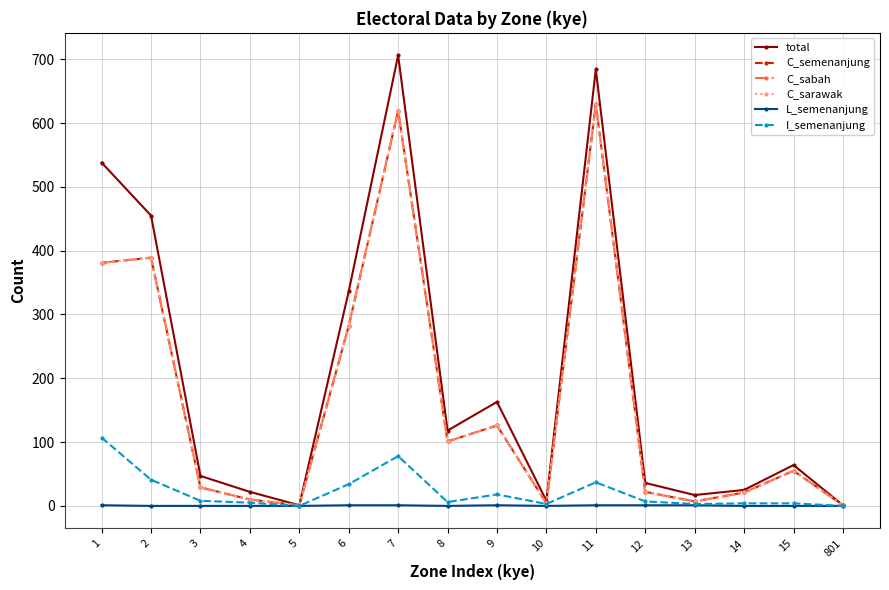

In total, how many points are higher than both neighbors (excluding endpoints)?

4